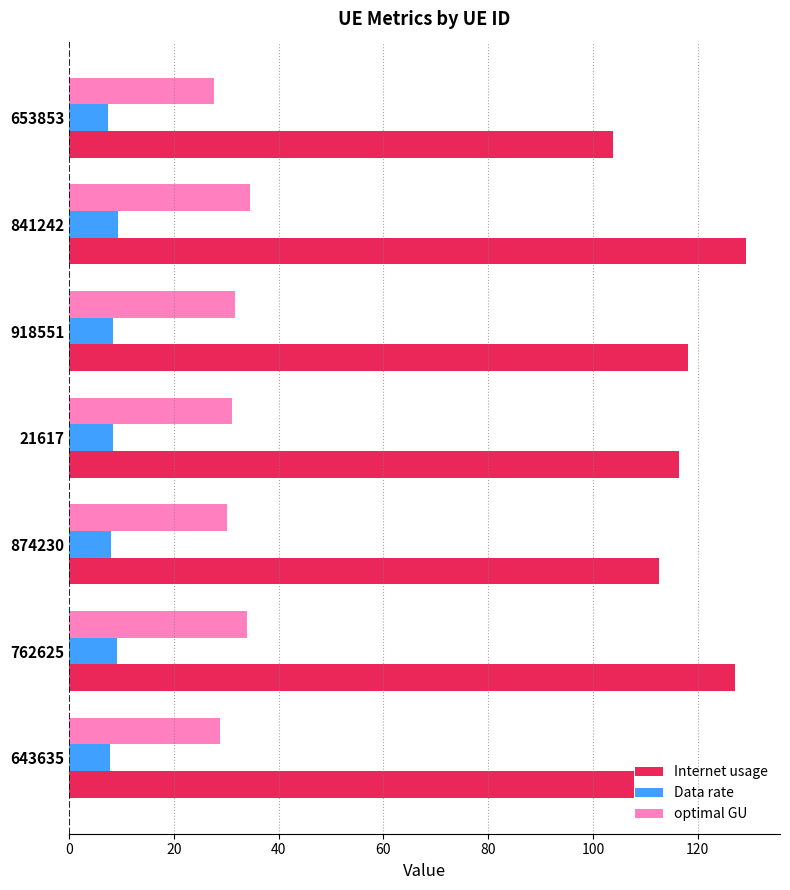

Which series has the largest total across all categories?

Internet usage